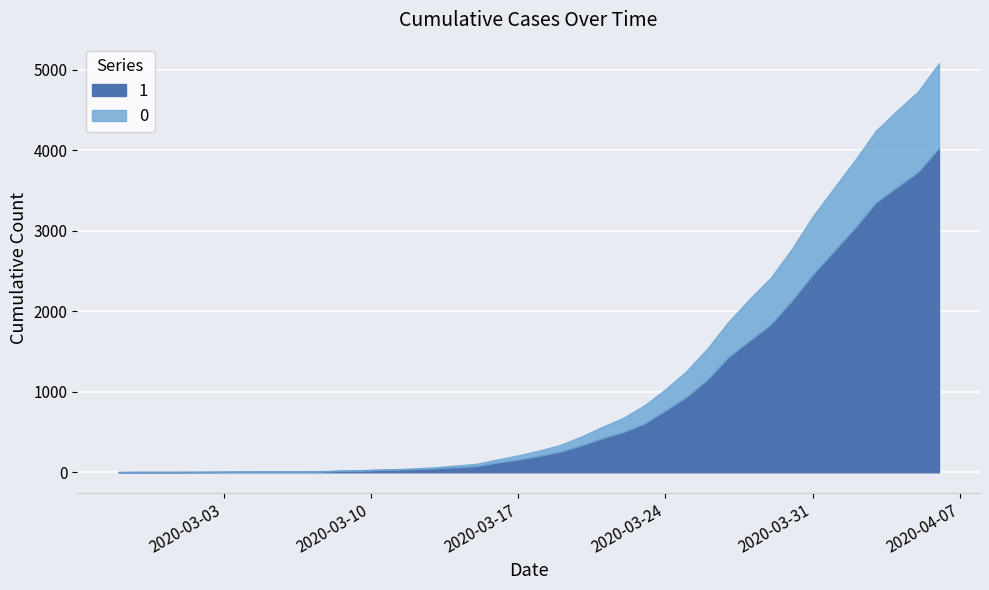

Is it true that 1 equals 2131 at 2020-03-30?

True